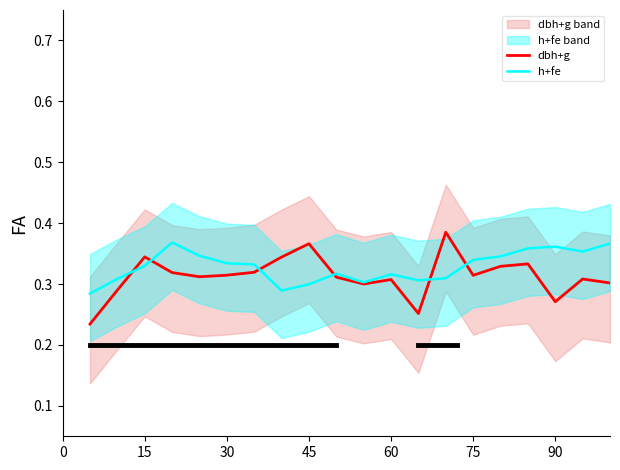

Which series has the largest total across all categories?

h+fe